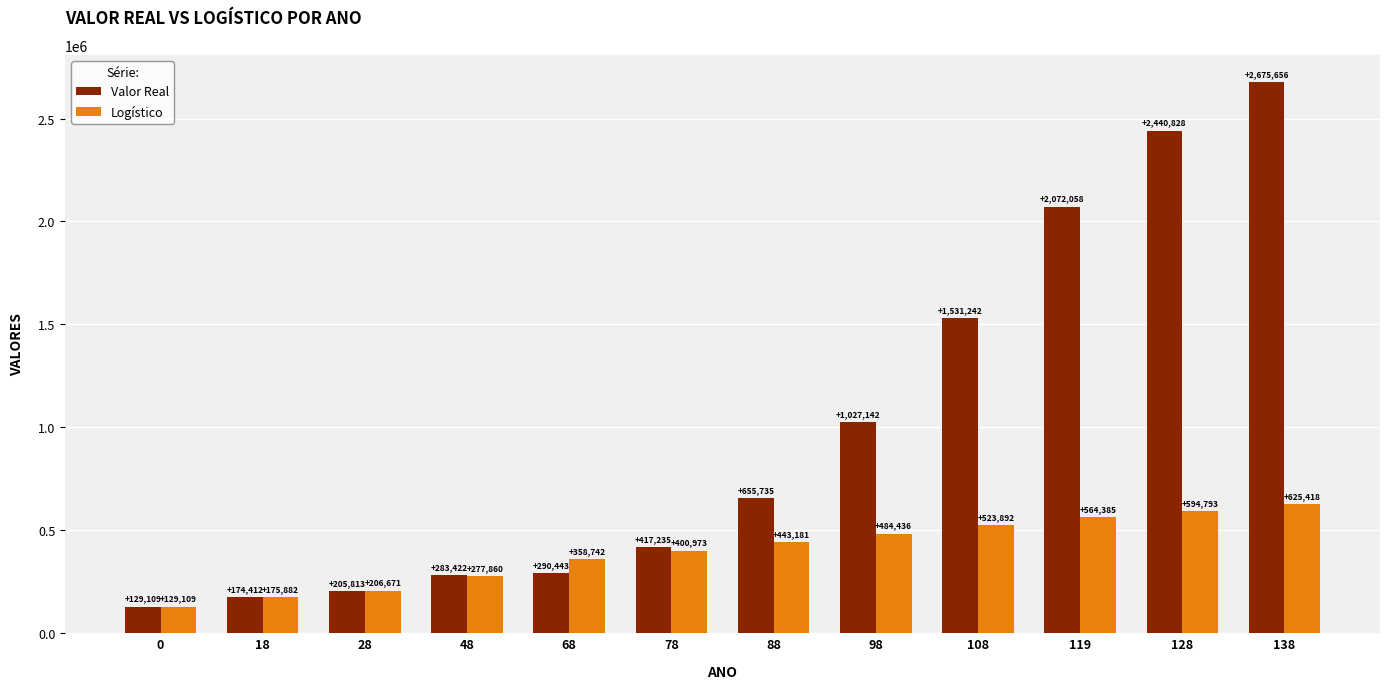

True or false: Valor Real has a value of 897182.4 at 138.

False